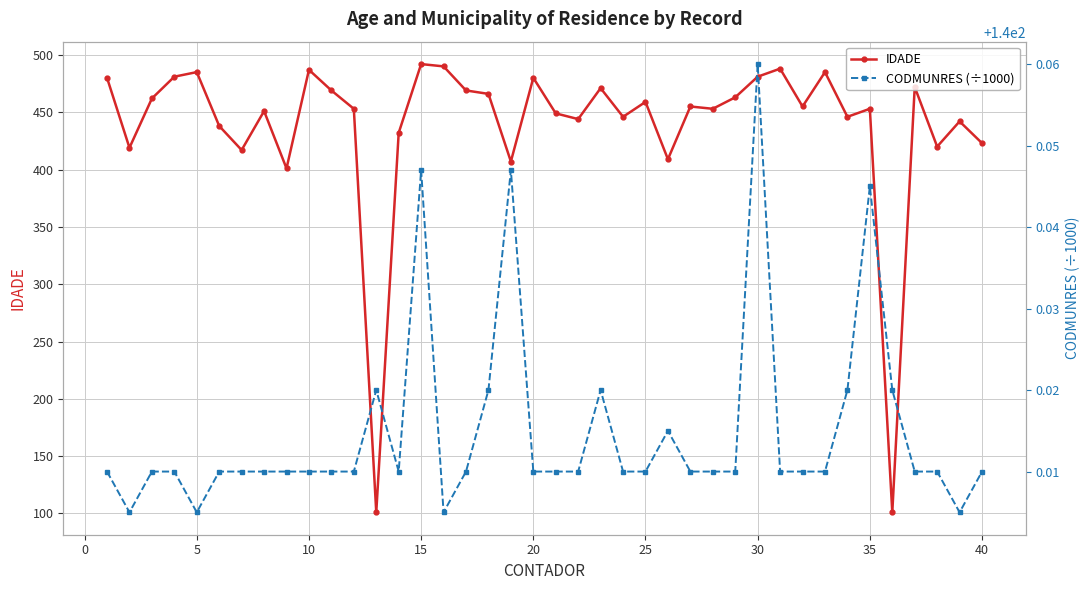

What is the highest value of the IDADE series?

492